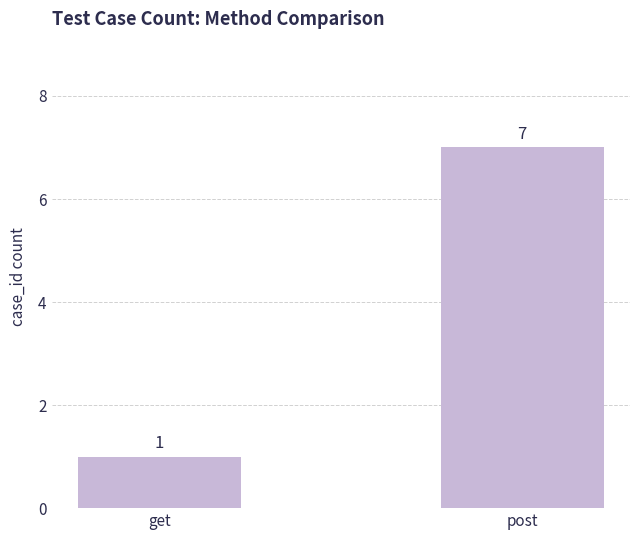

What is the difference between the maximum and minimum values?

6